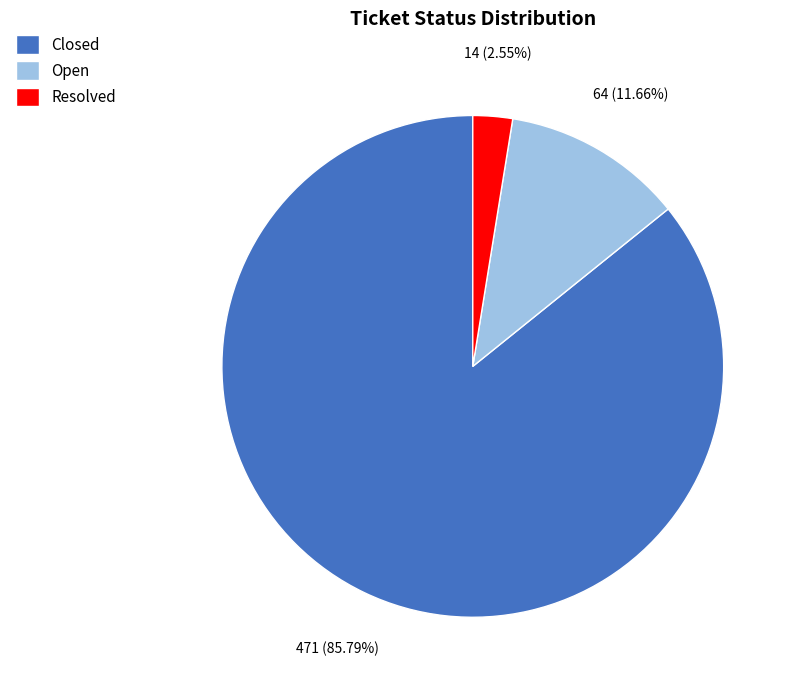

Rank the categories by value from lowest to highest.

Resolved, Open, Closed